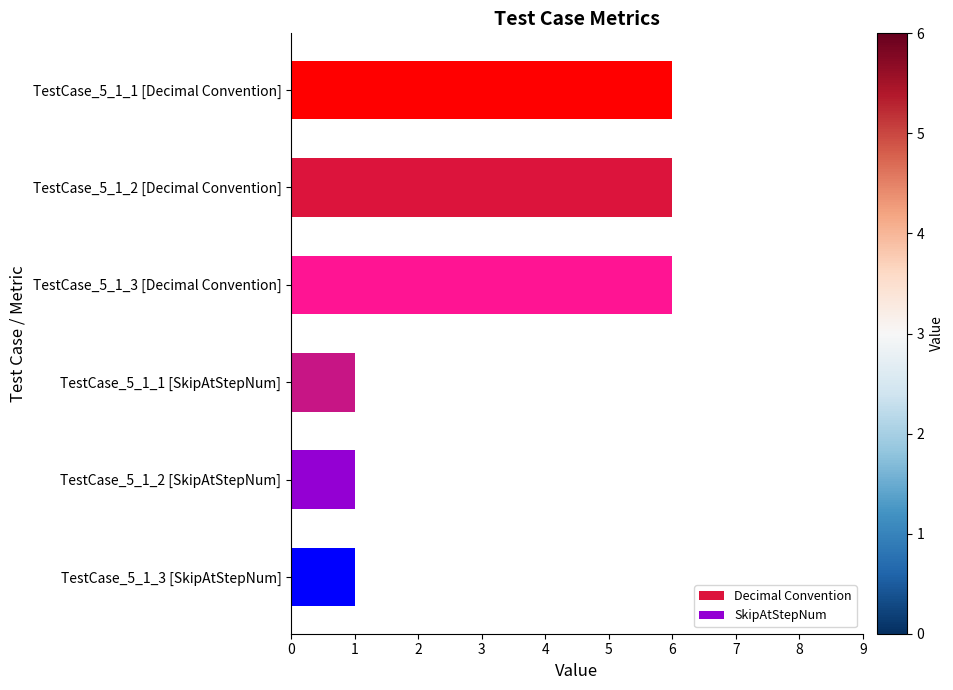

Reading top to bottom, list all the values displayed in this chart.

TestCase_5_1_1 [Decimal Convention]=6	TestCase_5_1_2 [Decimal Convention]=6	TestCase_5_1_3 [Decimal Convention]=6	TestCase_5_1_1 [SkipAtStepNum]=1	TestCase_5_1_2 [SkipAtStepNum]=1	TestCase_5_1_3 [SkipAtStepNum]=1